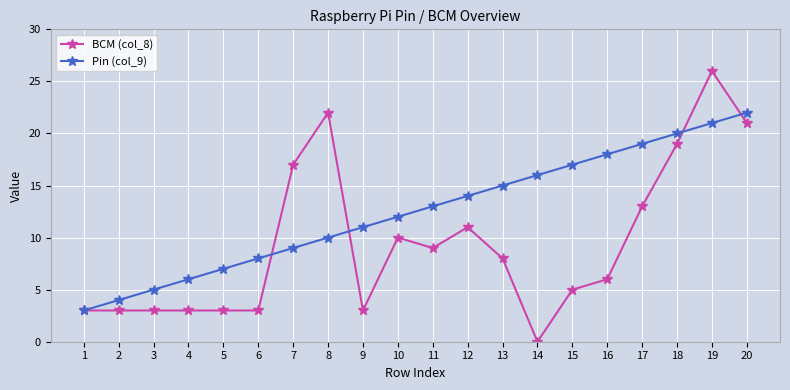

Read the BCM (col_8) value at 12, to the nearest 5.

10